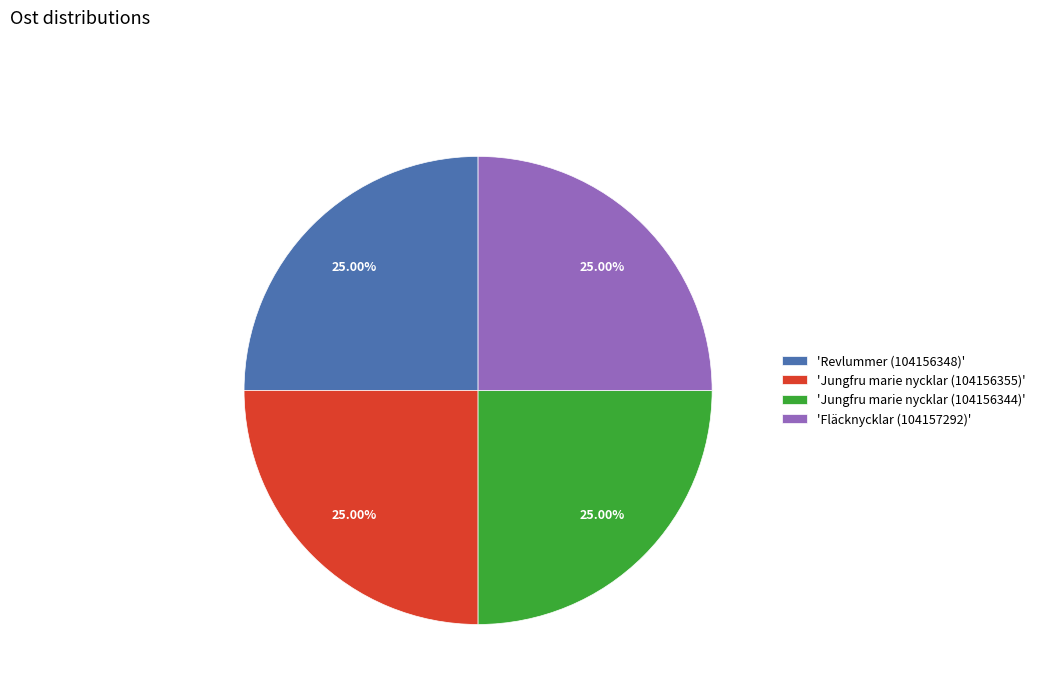

What is the ratio of the value at 'Jungfru marie nycklar (104156344)' to the value at 'Jungfru marie nycklar (104156355)'?

1.0